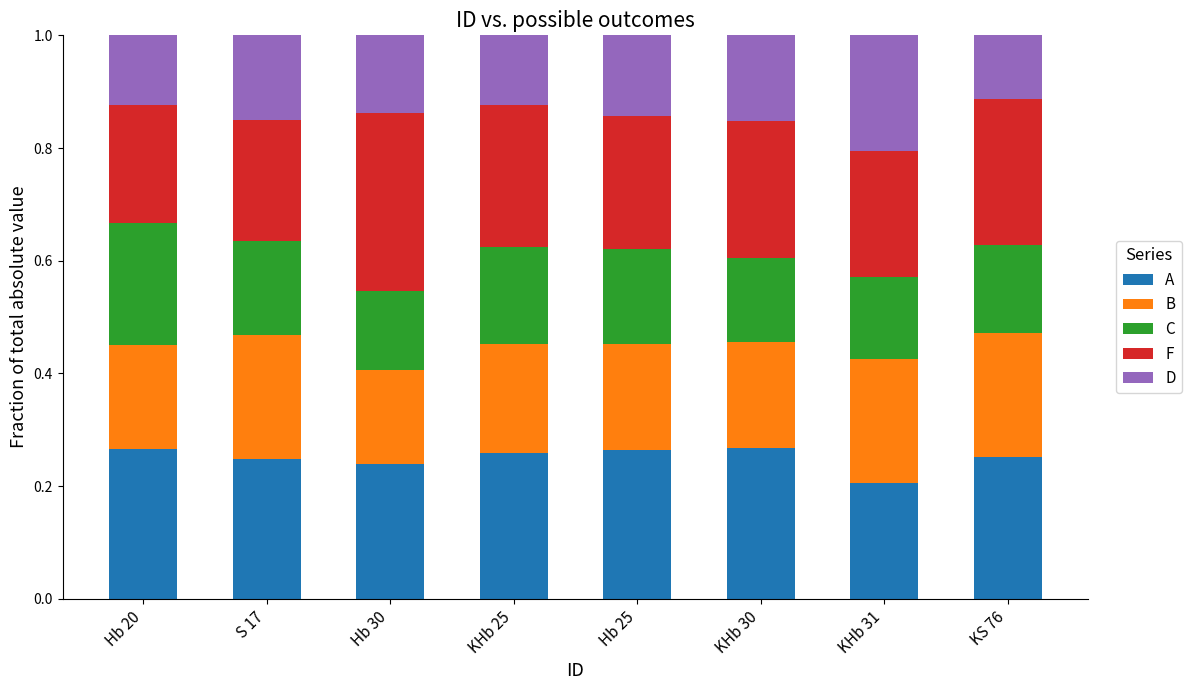

The value of A at KHb 30 is 0.1. True or false?

False